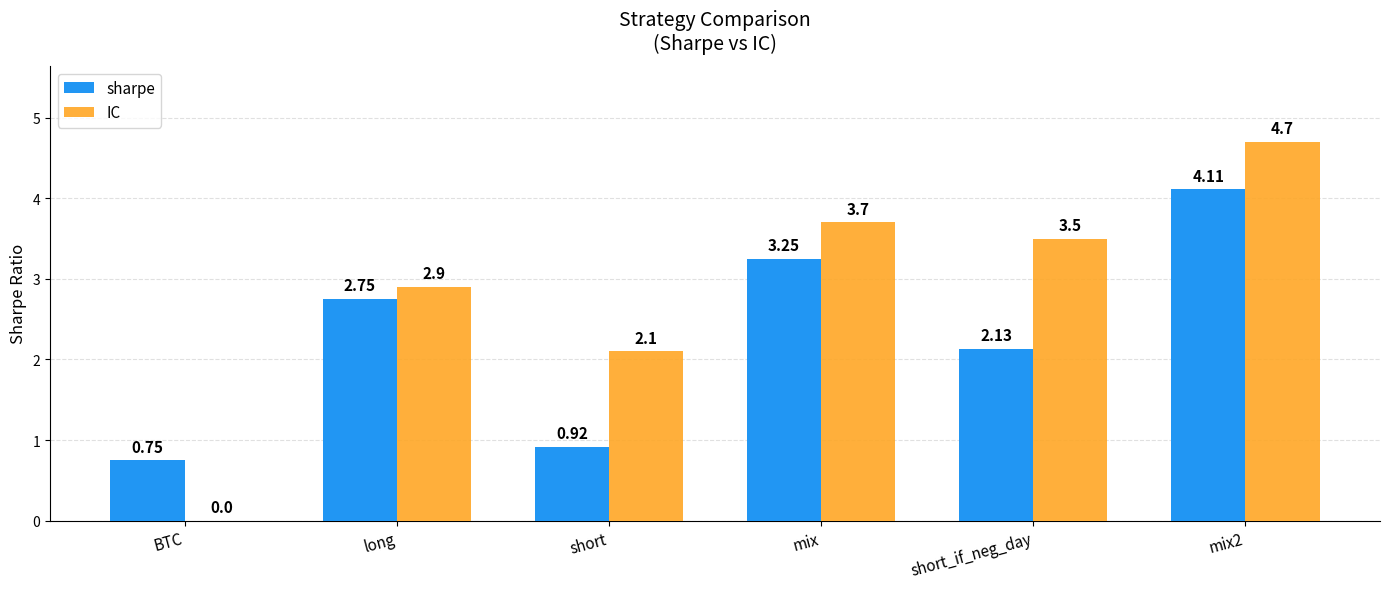

What is the sum of all IC values?

16.9